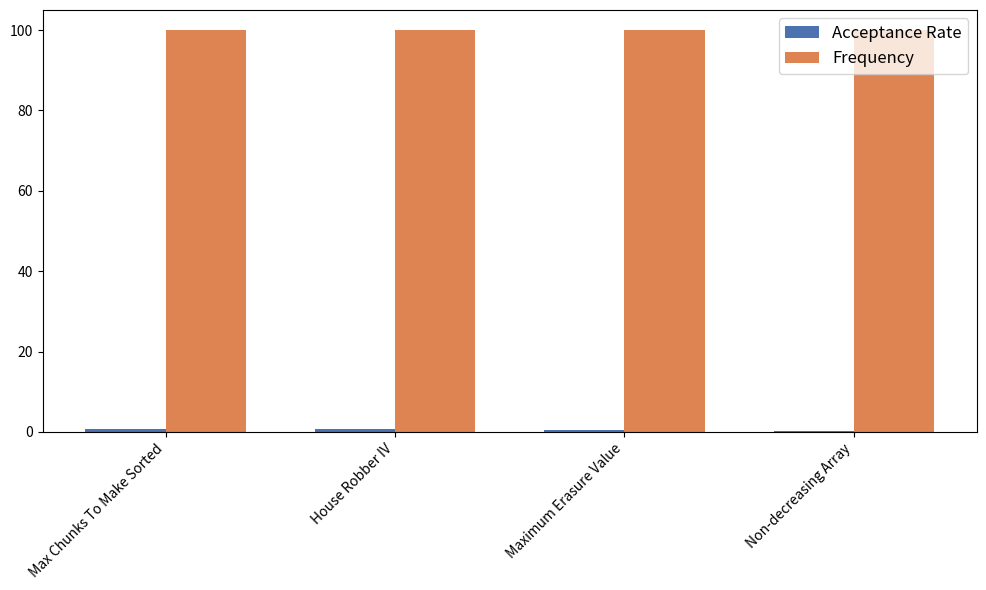

What is the sum of all Frequency values?

400.0